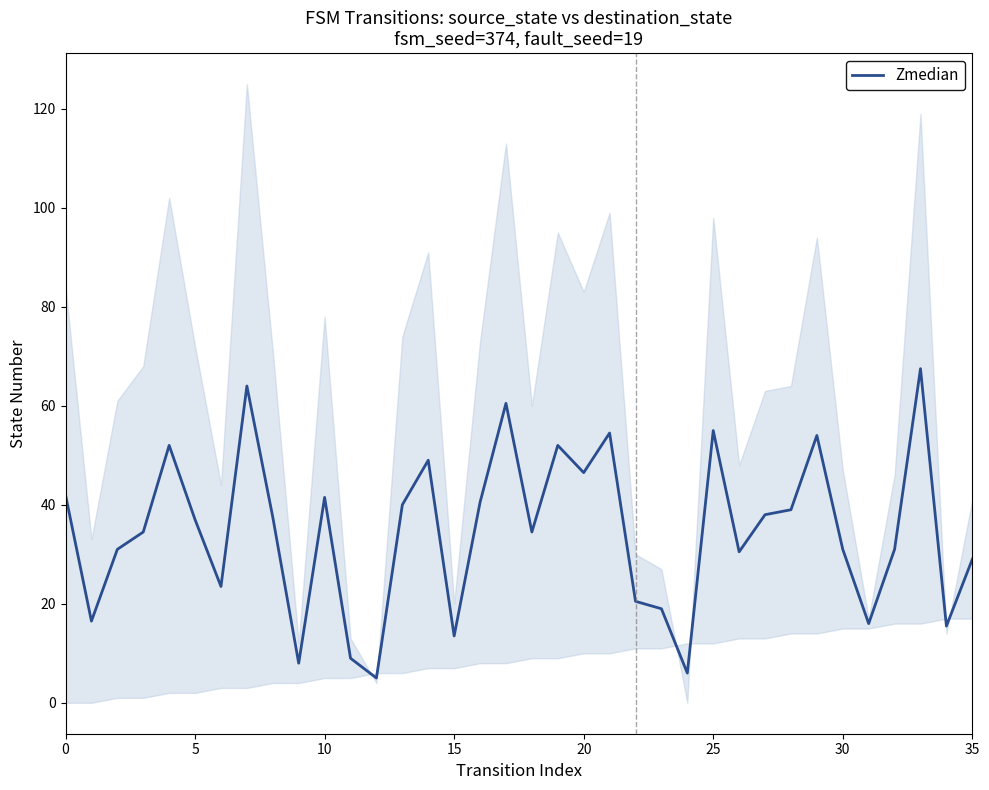

How many categories are shown in the chart?

36